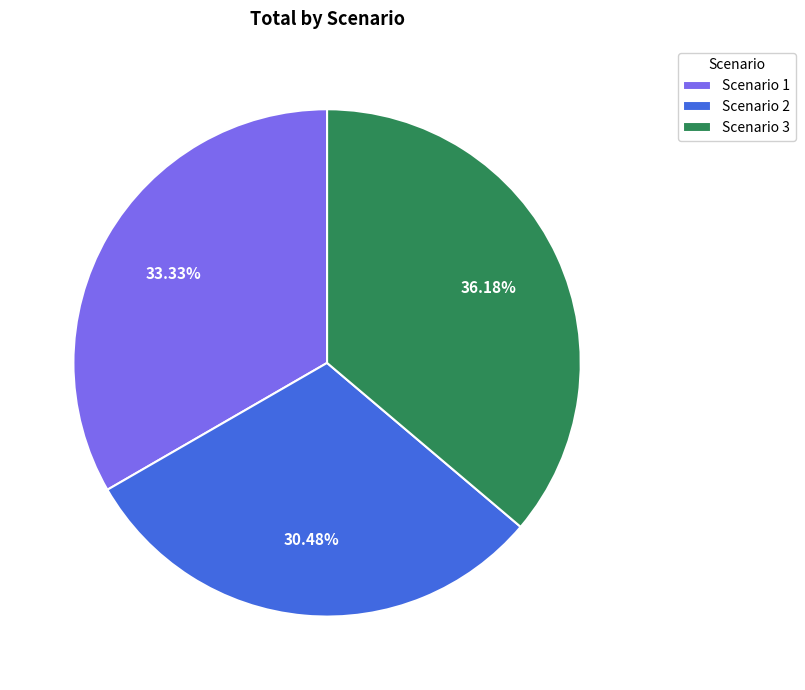

Is the sum of Scenario 3 and Scenario 2 greater than half?

Yes